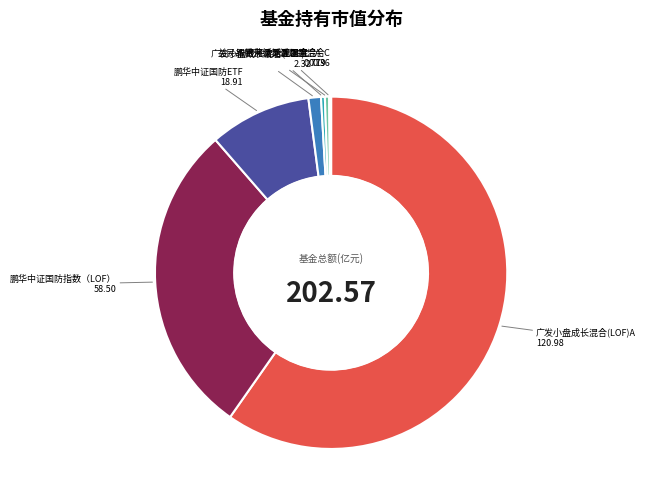

Does any single category account for the majority?

Yes